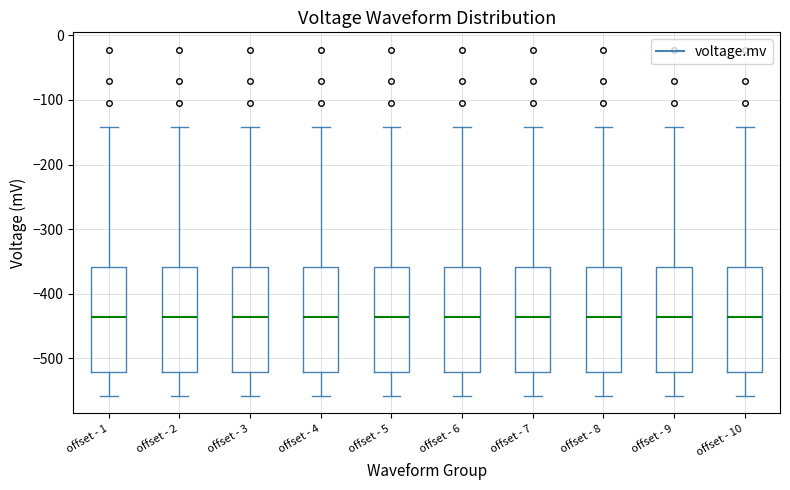

Where is the upper edge of the box for offset - 6 on the y-axis? The values are not printed on the chart, so give them approximately, as read against the axis.

-360